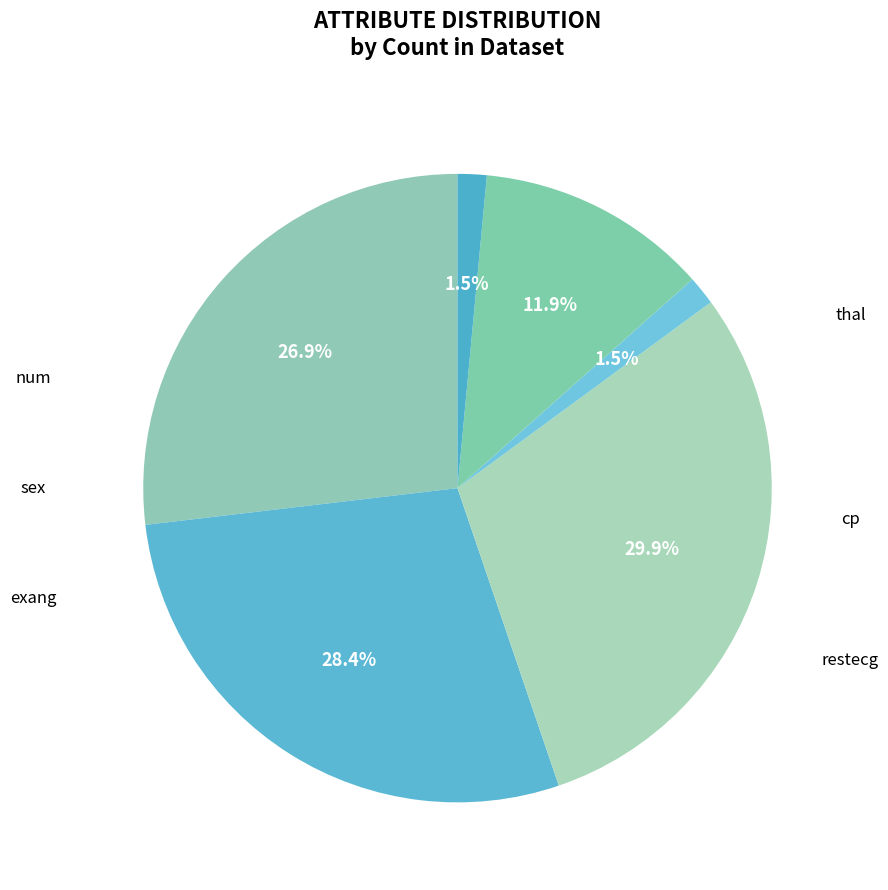

Which slice is the smallest?

restecg